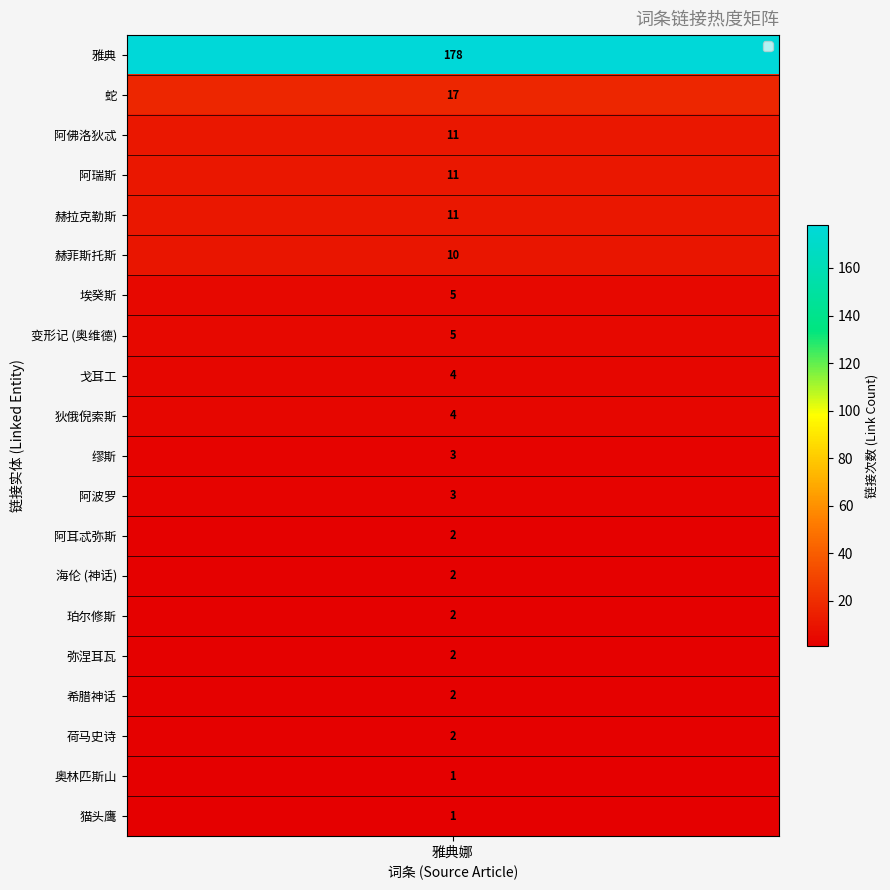

Reading left to right, list all the values displayed in this chart.

雅典=178	蛇=17	阿佛洛狄忒=11	阿瑞斯=11	赫拉克勒斯=11	赫菲斯托斯=10	埃癸斯=5	变形记 (奥维德)=5	戈耳工=4	狄俄倪索斯=4	缪斯=3	阿波罗=3	阿耳忒弥斯=2	海伦 (神话)=2	珀尔修斯=2	弥涅耳瓦=2	希腊神话=2	荷马史诗=2	奥林匹斯山=1	猫头鹰=1